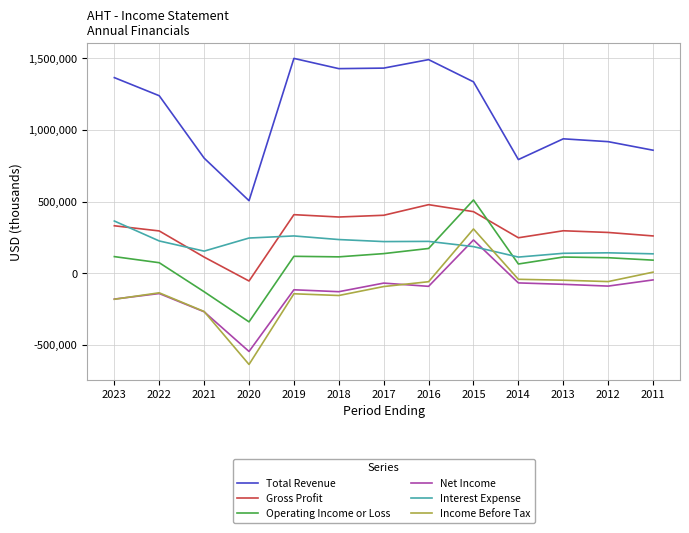

What is the sum of the Net Income values at 2022 and 2012?

-227700